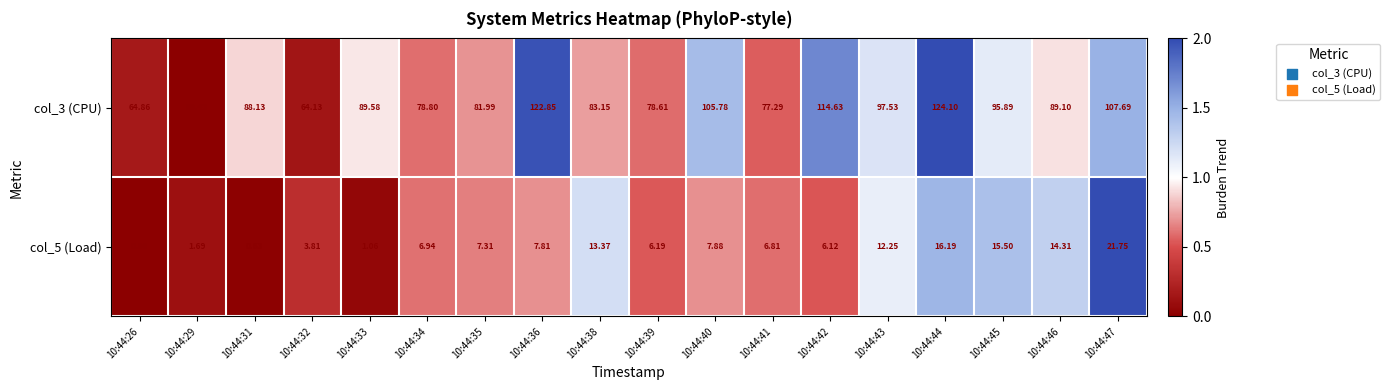

Is the value of col_5 (Load) at 10:44:33 greater than the value of col_3 (CPU) at 10:44:34?

No